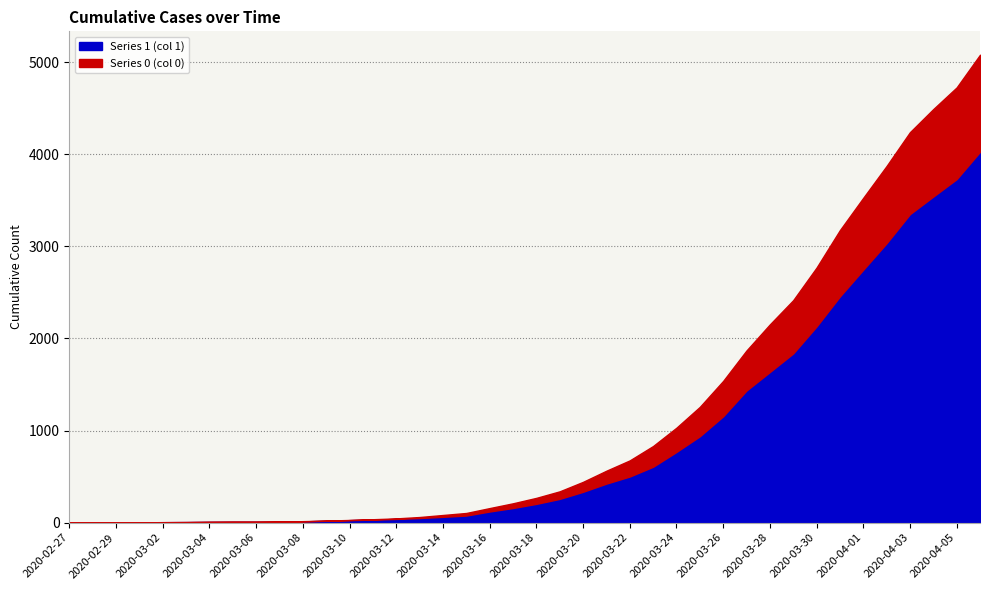

What value does the 0 series have at 2020-03-27, to the nearest 100?

400